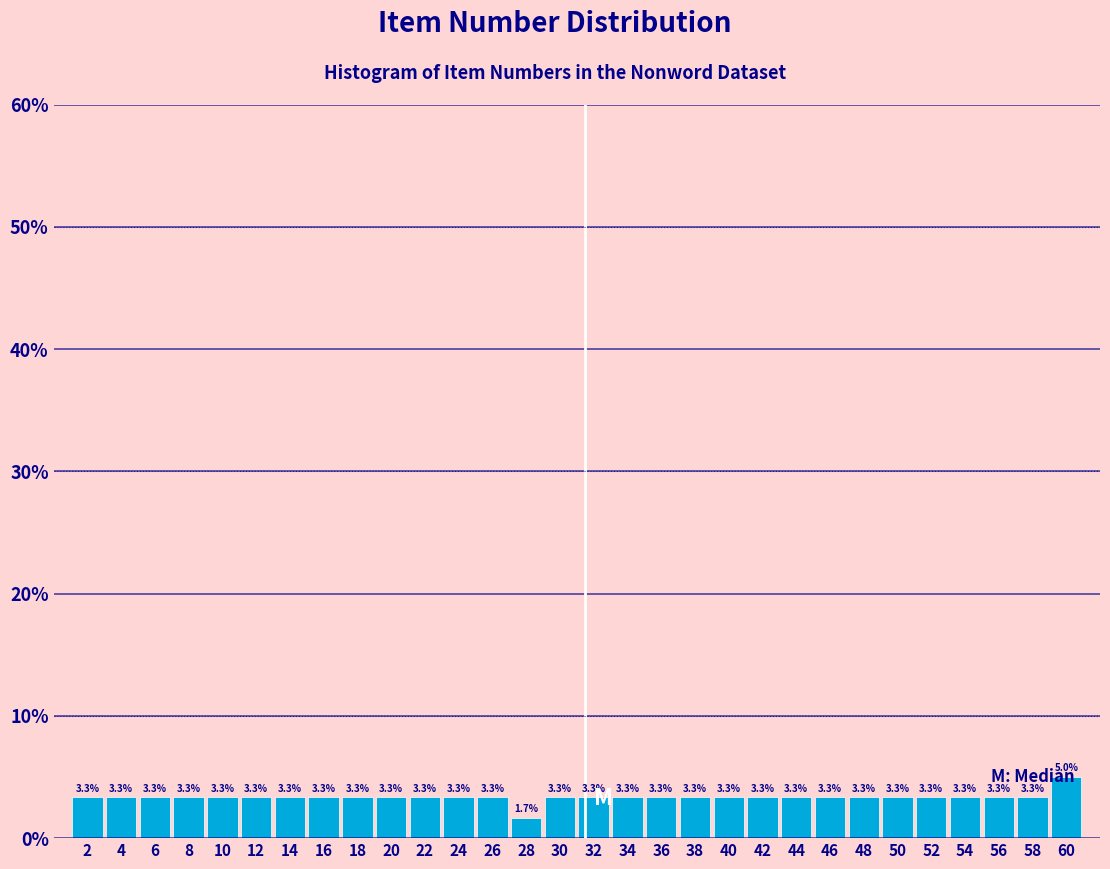

Reading left to right, transcribe this chart: for each bar, give the range it covers on the x-axis and its height.

1 to 3: 3.3
3 to 5: 3.3
5 to 7: 3.3
7 to 9: 3.3
9 to 11: 3.3
11 to 13: 3.3
13 to 15: 3.3
15 to 17: 3.3
17 to 19: 3.3
19 to 21: 3.3
21 to 23: 3.3
23 to 25: 3.3
25 to 27: 3.3
27 to 29: 1.7
29 to 31: 3.3
31 to 33: 3.3
33 to 35: 3.3
35 to 37: 3.3
37 to 39: 3.3
39 to 41: 3.3
41 to 43: 3.3
43 to 45: 3.3
45 to 47: 3.3
47 to 49: 3.3
49 to 51: 3.3
51 to 53: 3.3
53 to 55: 3.3
55 to 57: 3.3
57 to 59: 3.3
59 to 61: 5.0